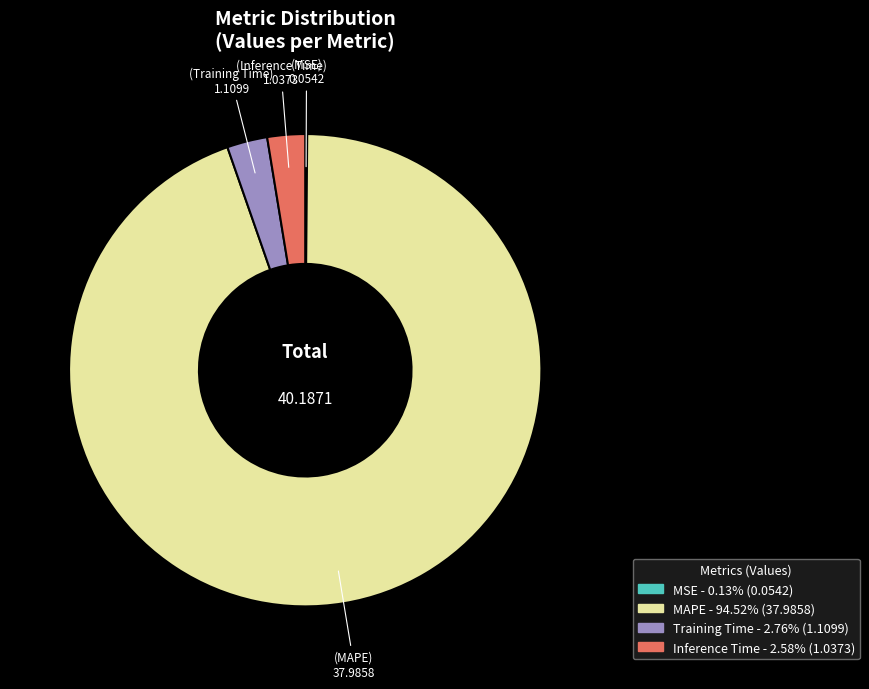

Is there any slice that represents more than half of the pie?

Yes